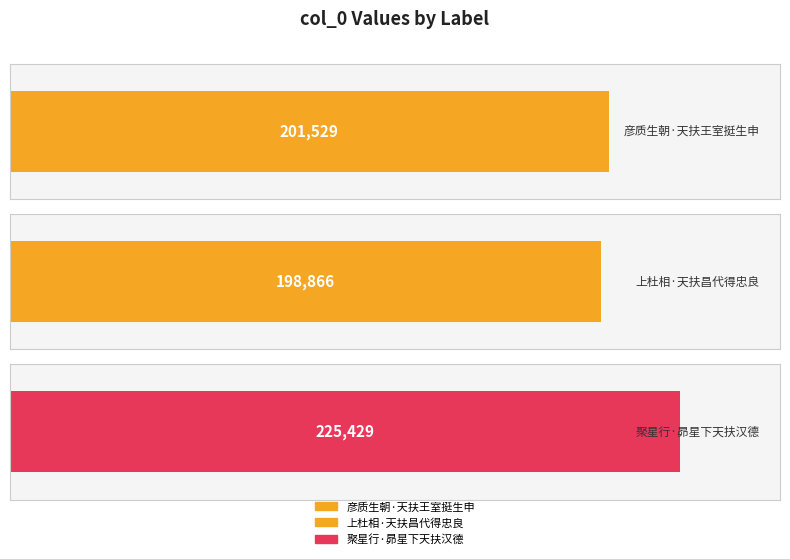

The chart shows a value of 225429 at 聚星行·昴星下天扶汉德. True or false?

True